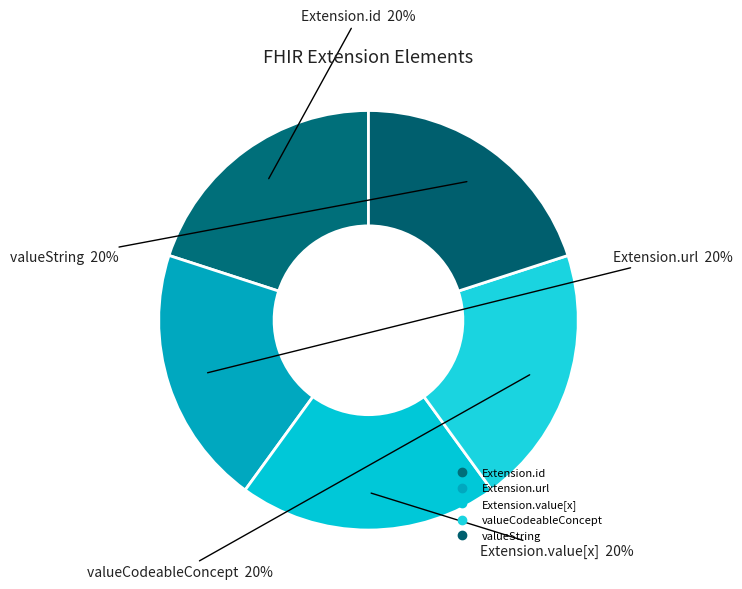

How many slices are in this pie chart?

5